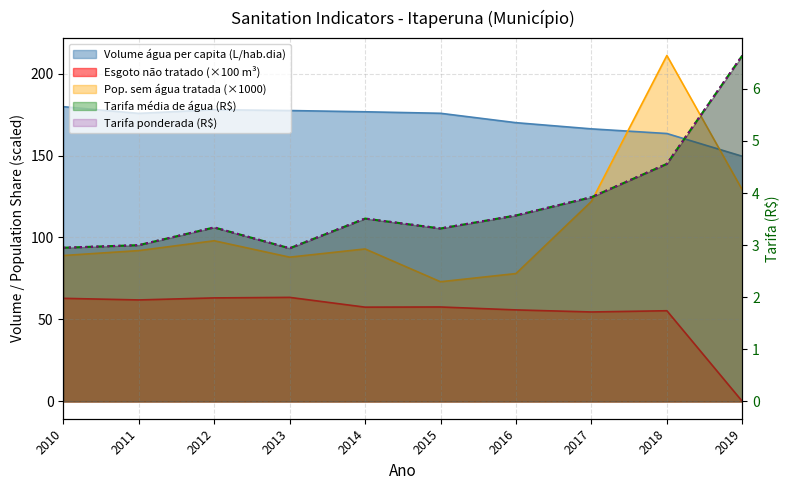

True or false: Parcela_pop_sem_agua_tratada and Tarifa_ponderada intersect in this chart.

False